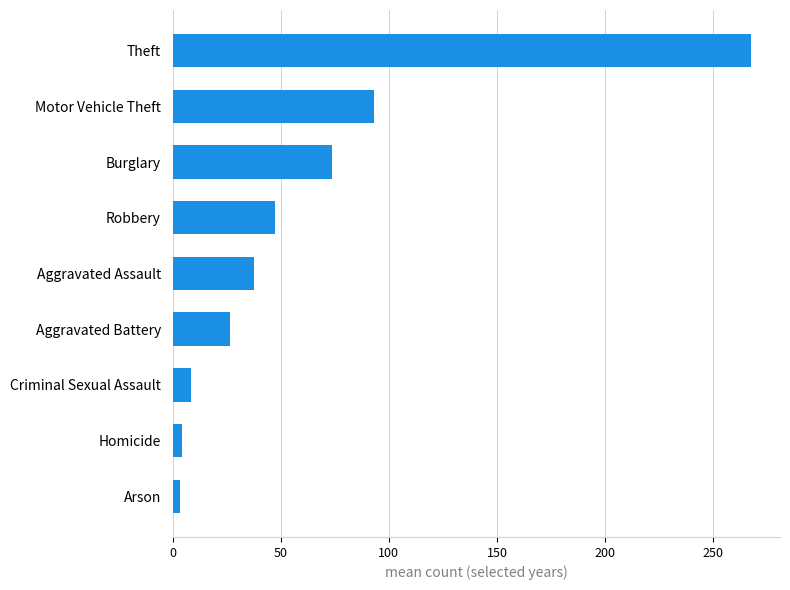

Approximately how many times larger is the value at Burglary compared to Aggravated Assault?

2.0